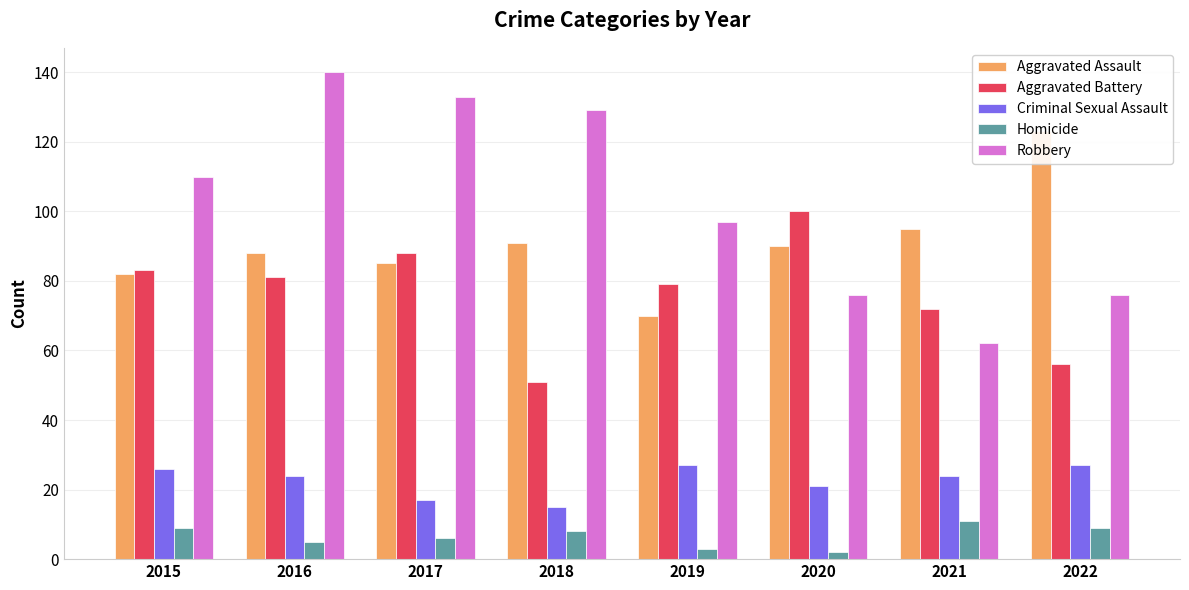

List the series in order of their peak value, lowest first.

Homicide, Criminal Sexual Assault, Aggravated Battery, Aggravated Assault, Robbery